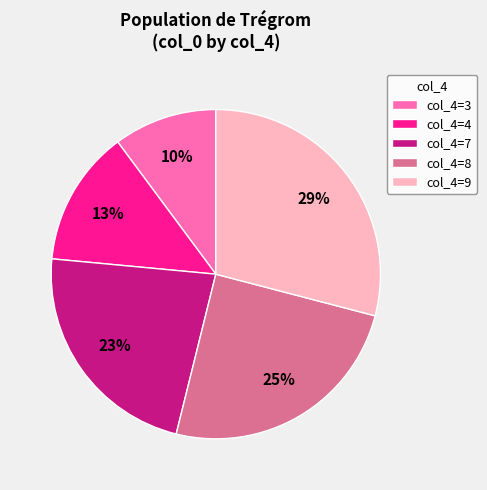

To the nearest percent, what is the difference between the largest and smallest slice percentages?

19%